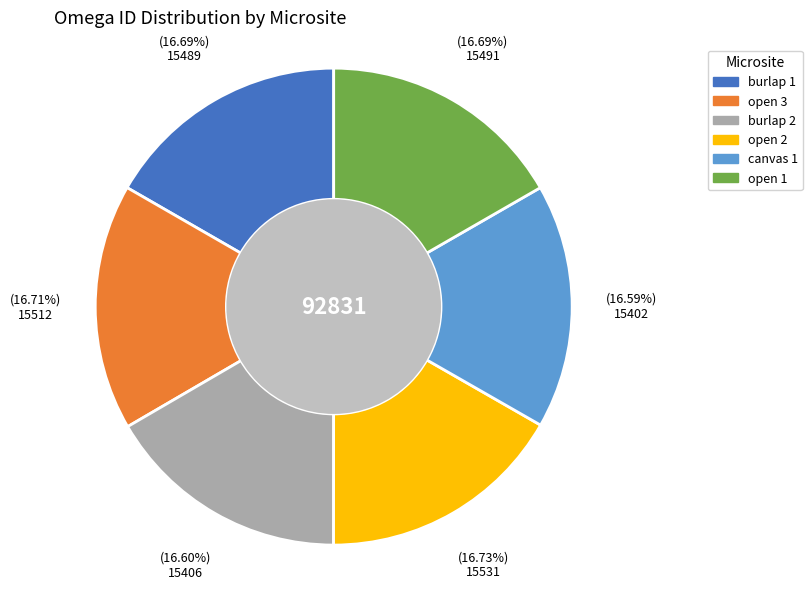

To the nearest percent, what percentage of the pie is burlap 2?

17%